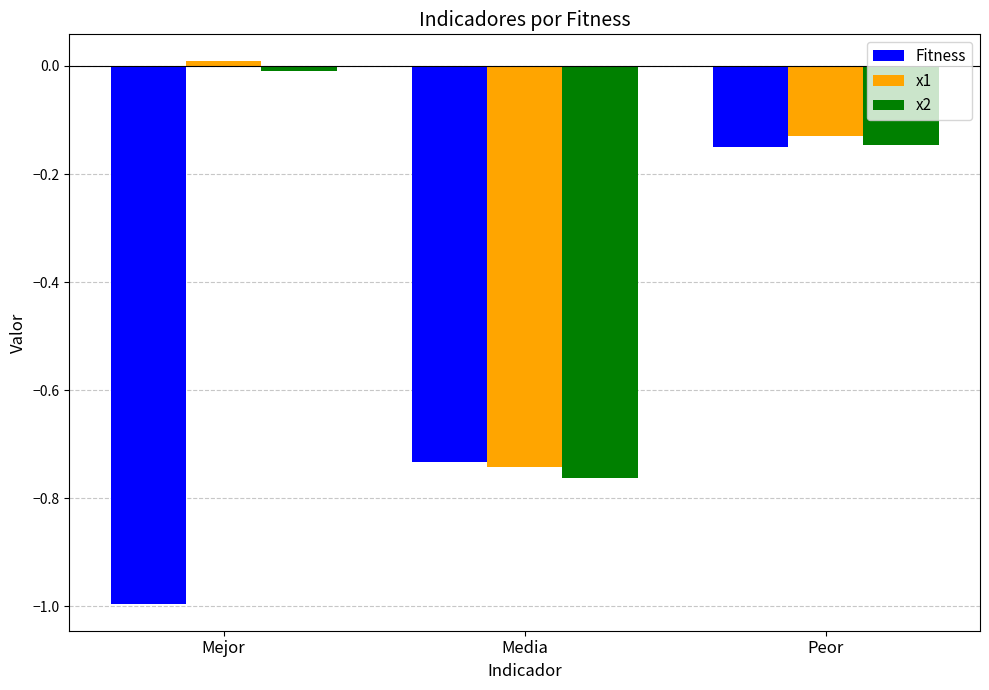

Rank the categories by x1 value from lowest to highest.

Media, Peor, Mejor